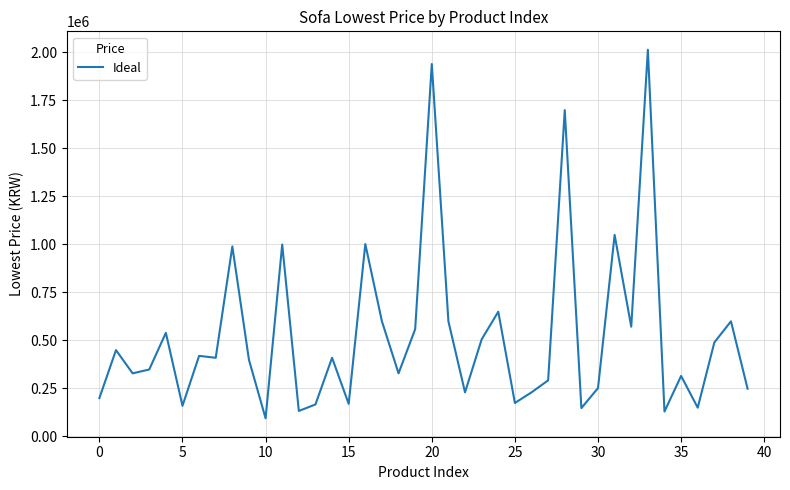

What is the difference between the maximum and minimum values?

1919640